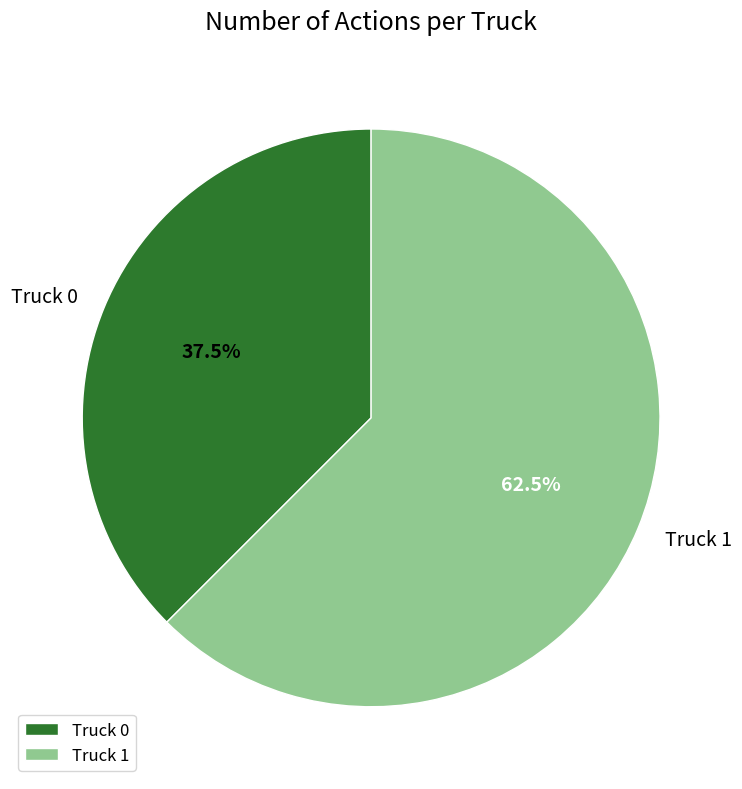

Combined, do Truck 1 and Truck 0 account for over 50%?

Yes